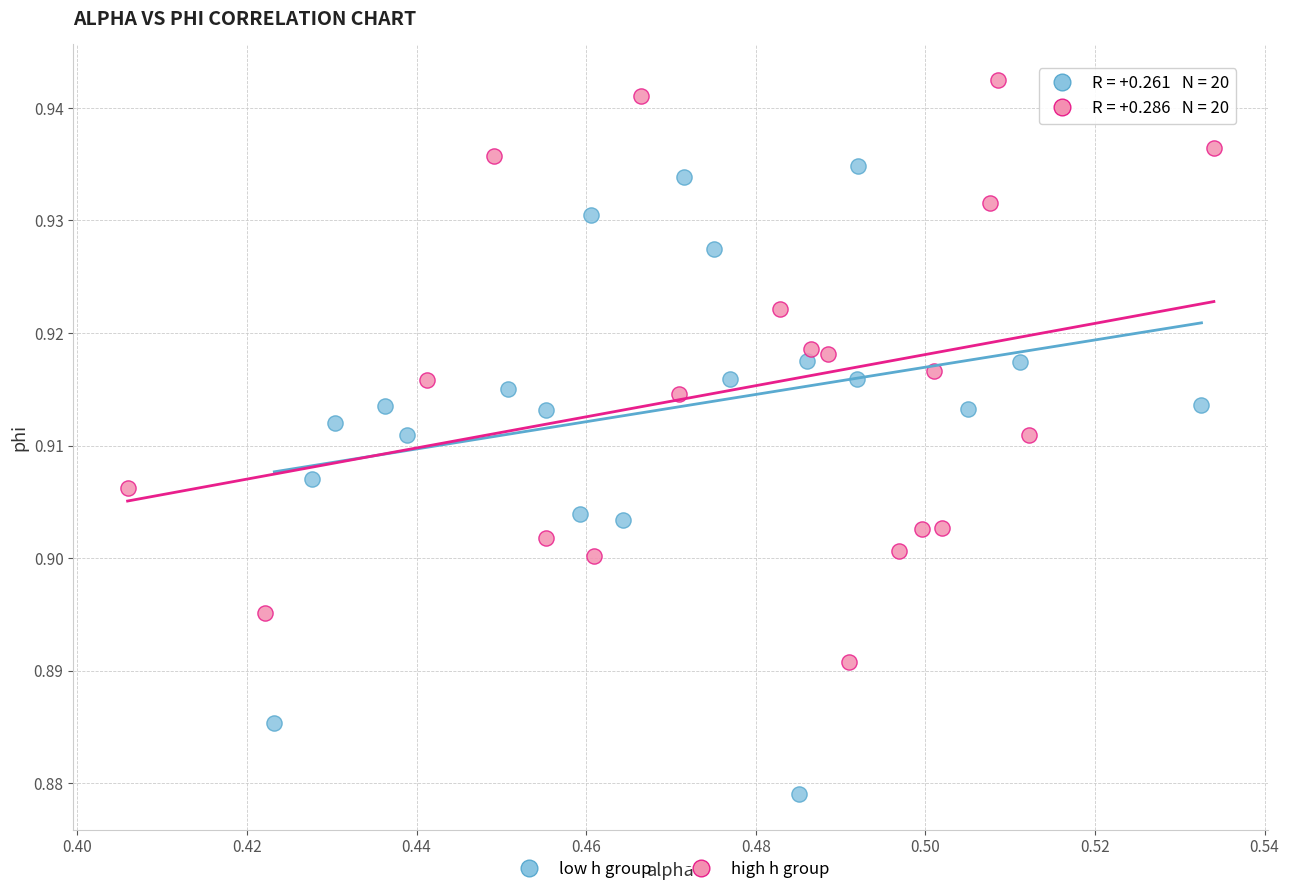

Which series has the widest spread of Y values?

low h group